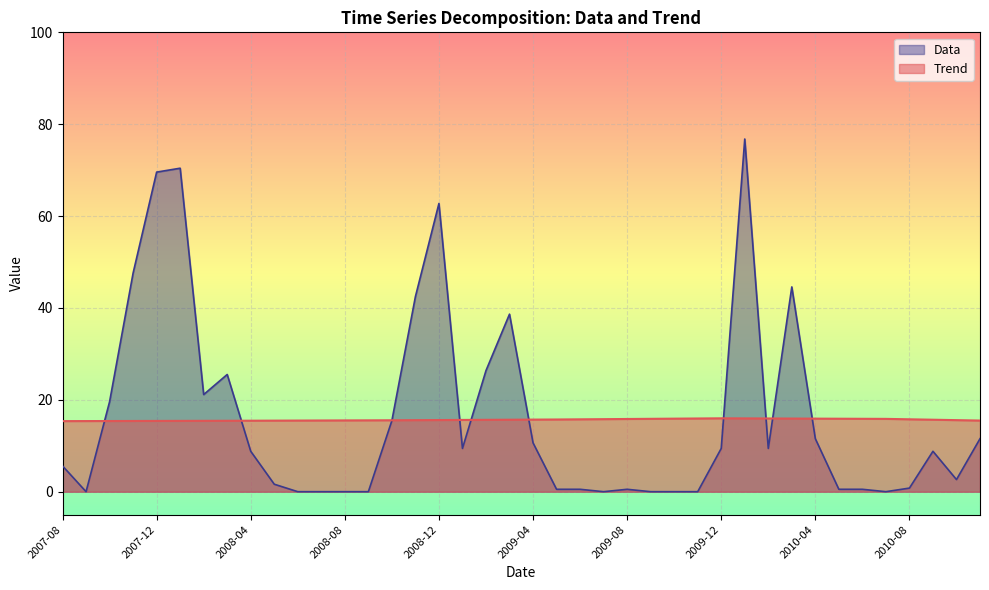

What is the maximum value shown in the chart?

76.8